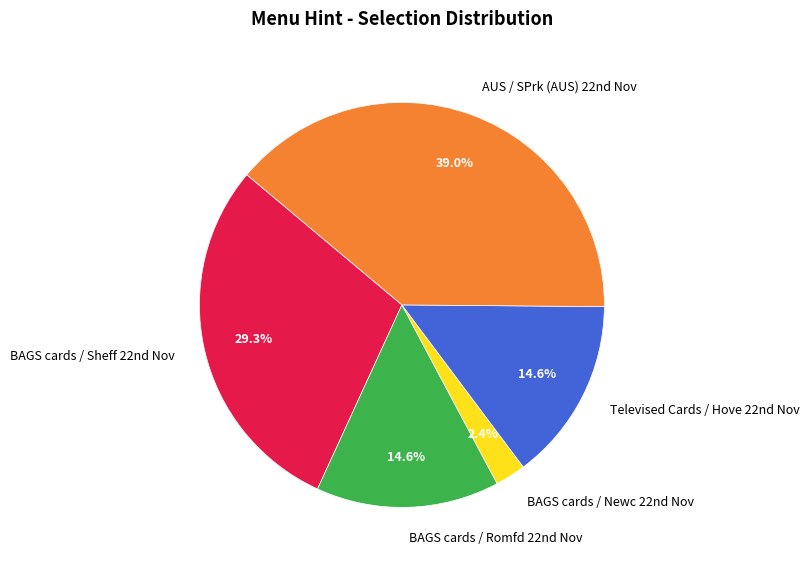

How many slices are in this pie chart?

5